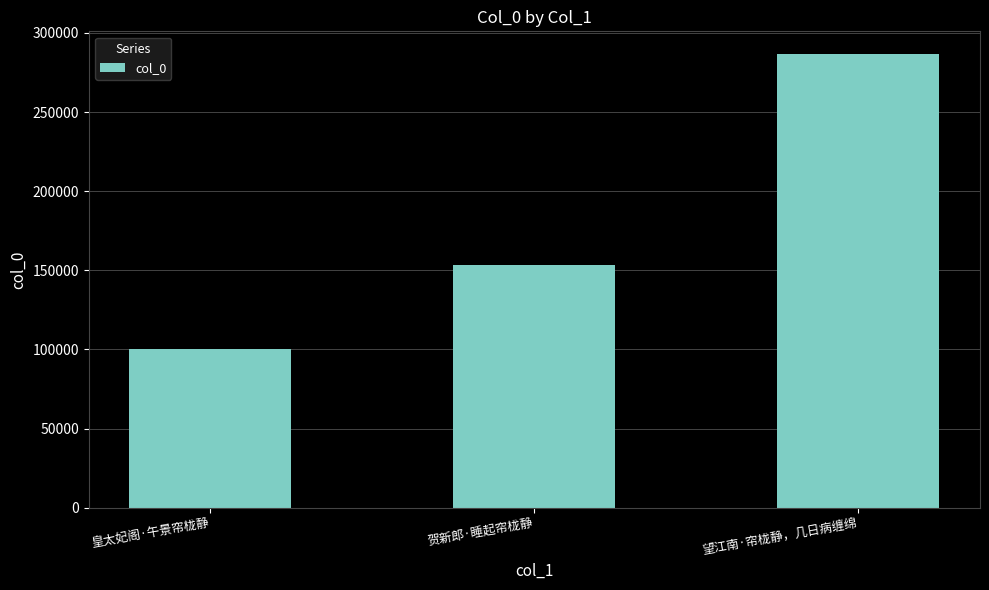

List the labels in order of value, smallest first.

皇太妃阁·午景帘栊静, 贺新郎·睡起帘栊静, 望江南·帘栊静，几日病缠绵